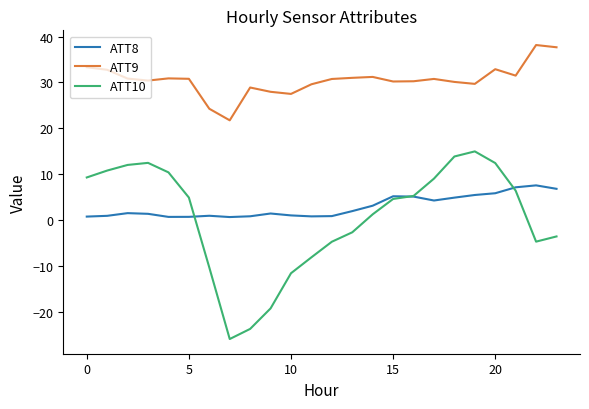

What is the greatest value displayed?

38.2